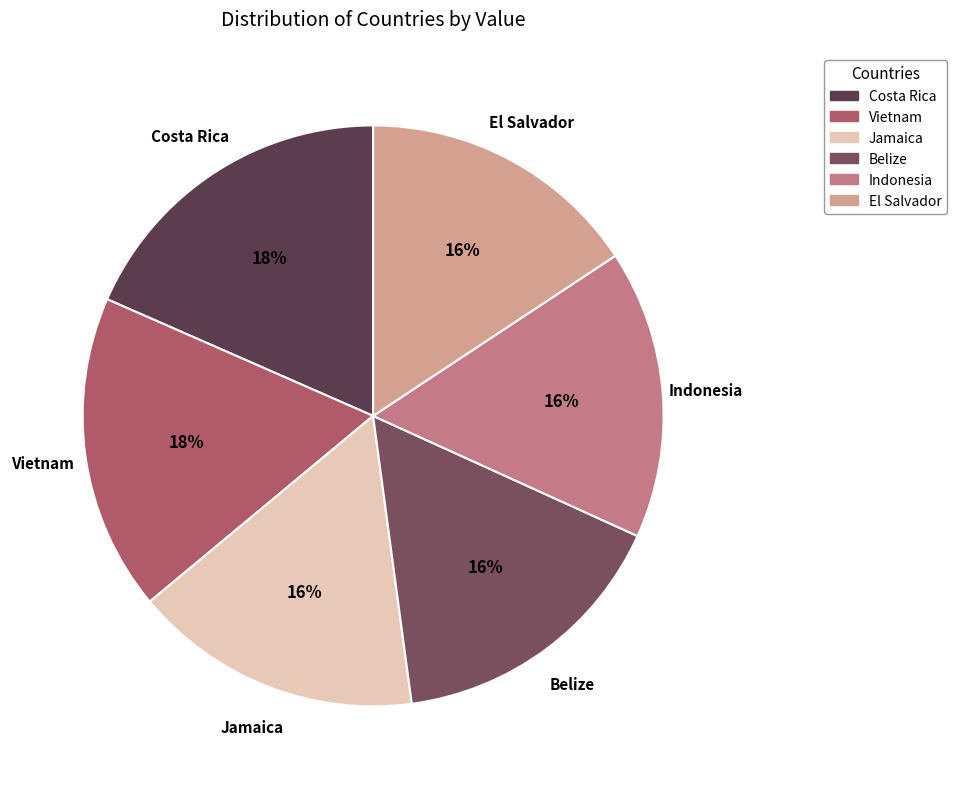

How many slices are in this pie chart?

6